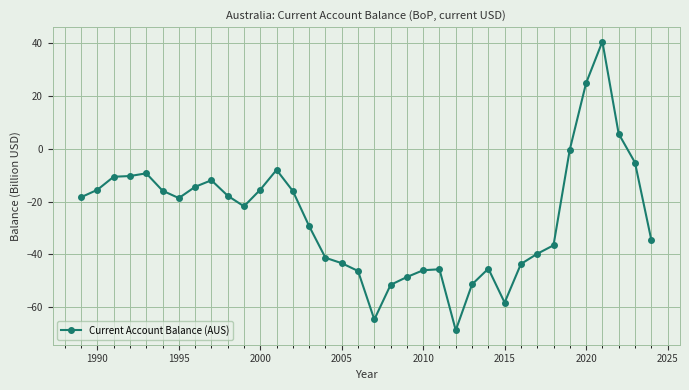

What is the value of the 10th point from the left?

-17.8